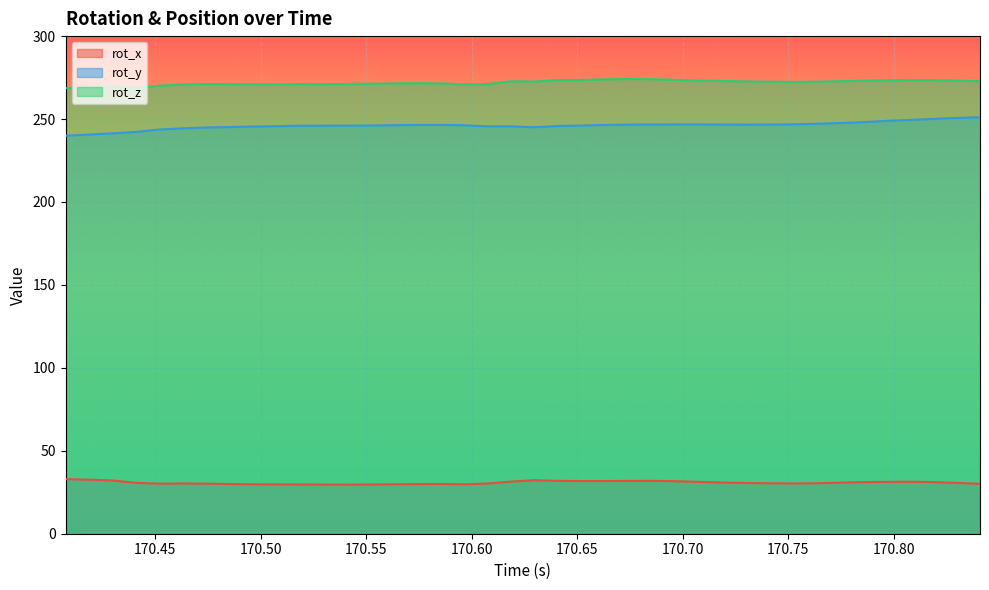

At which label is rot_y closest to 245?

170.6296